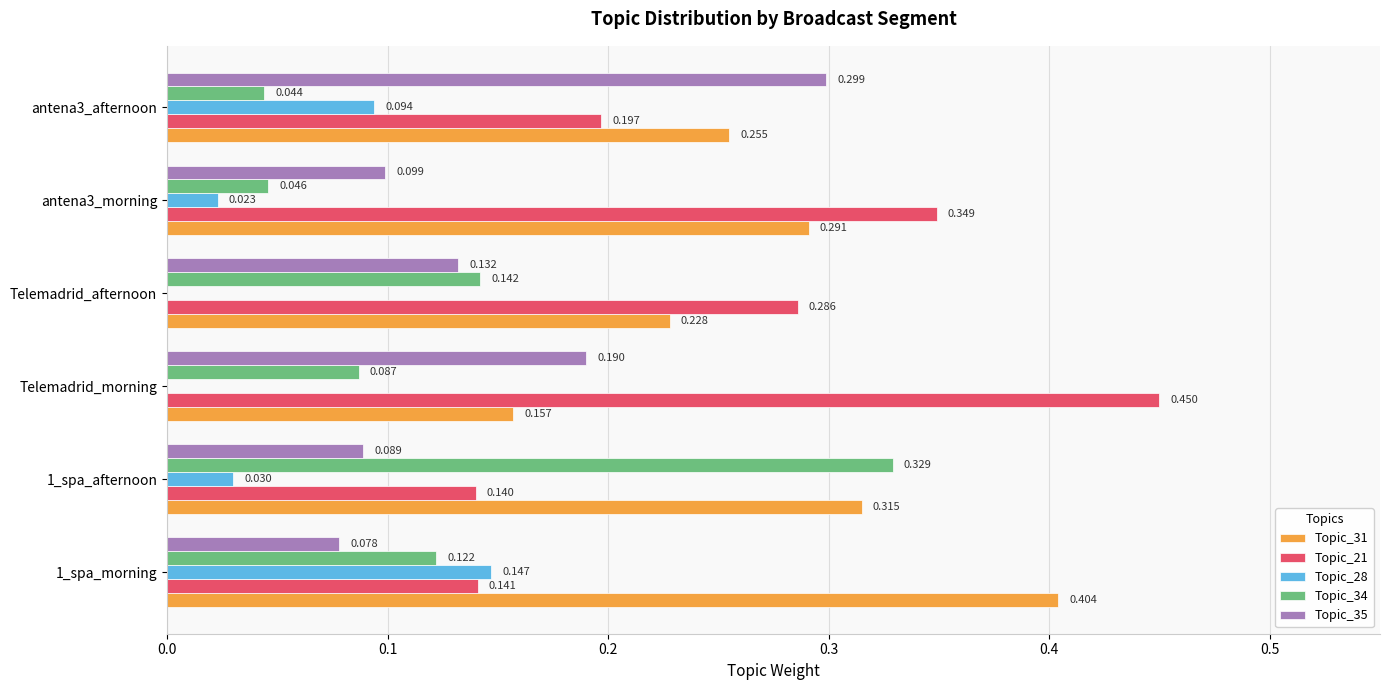

At which category is the sum across all series the highest?

1_spa_afternoon